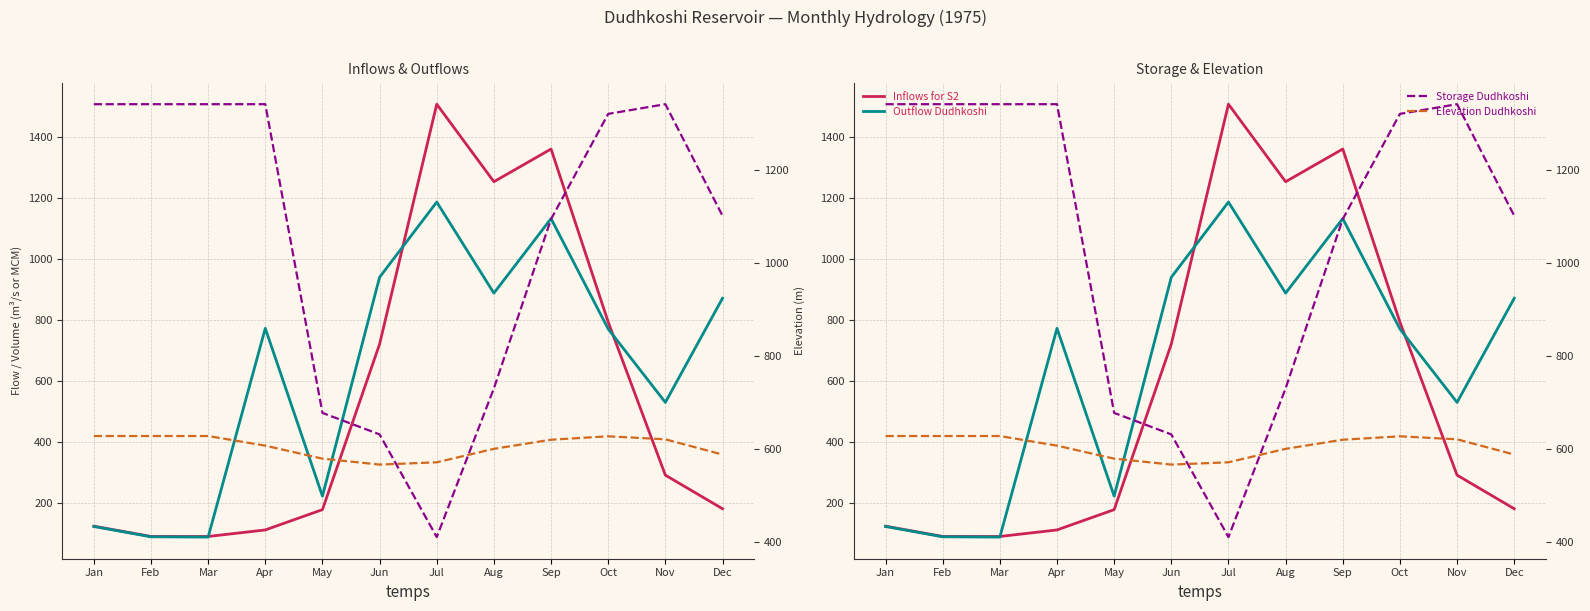

Between Oct and Mar, which is larger?

Oct